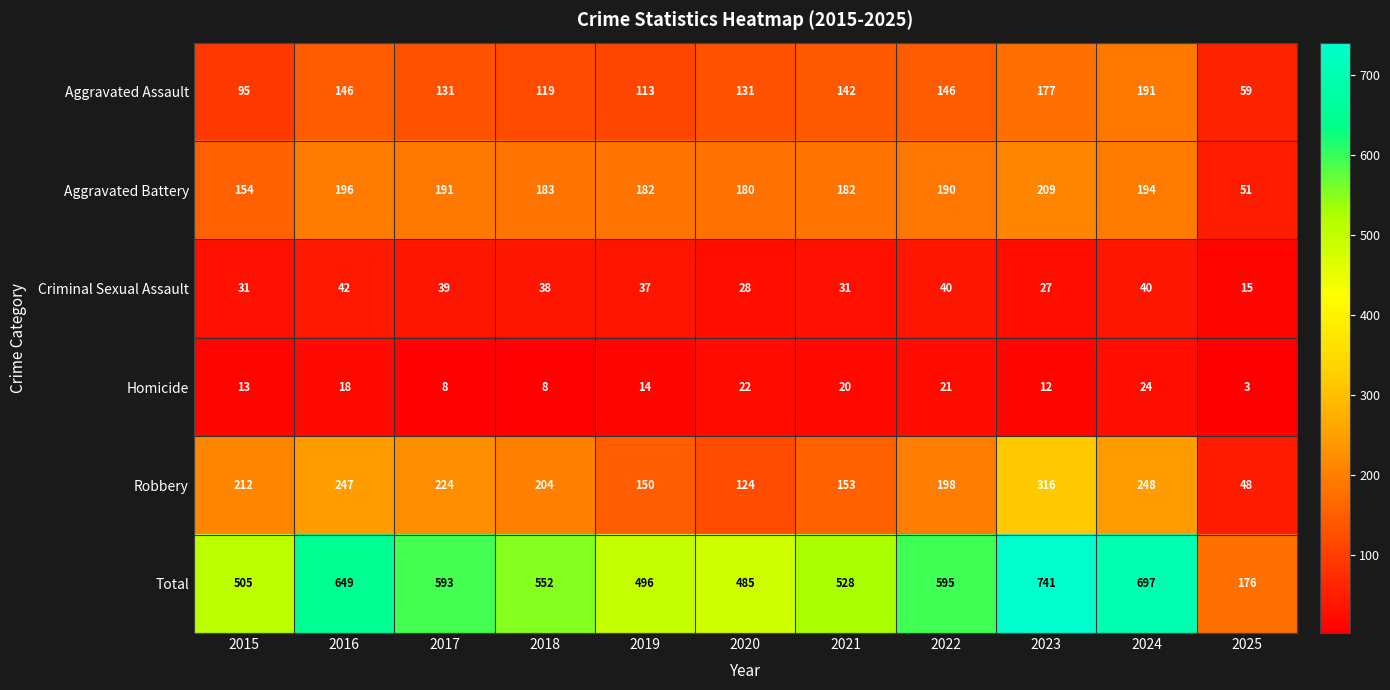

At 2017, list the series in order from smallest to largest.

Homicide, Criminal Sexual Assault, Aggravated Assault, Aggravated Battery, Robbery, Total